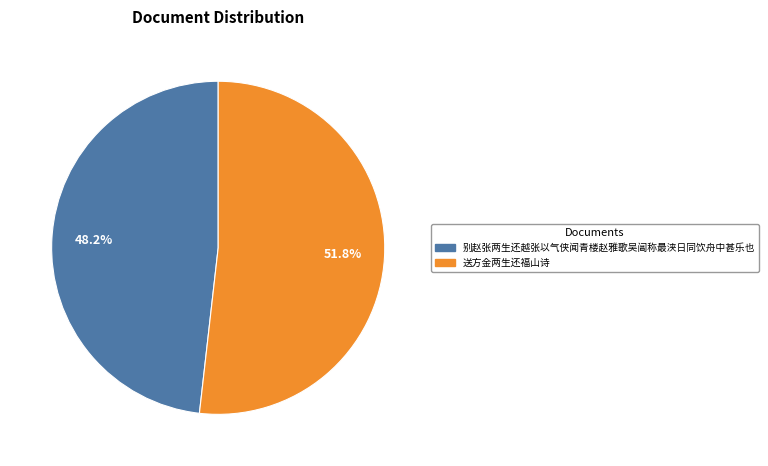

Which slice is the smallest?

别赵张两生还越张以气侠闻青楼赵雅歌吴阊称最浃日同饮舟中甚乐也